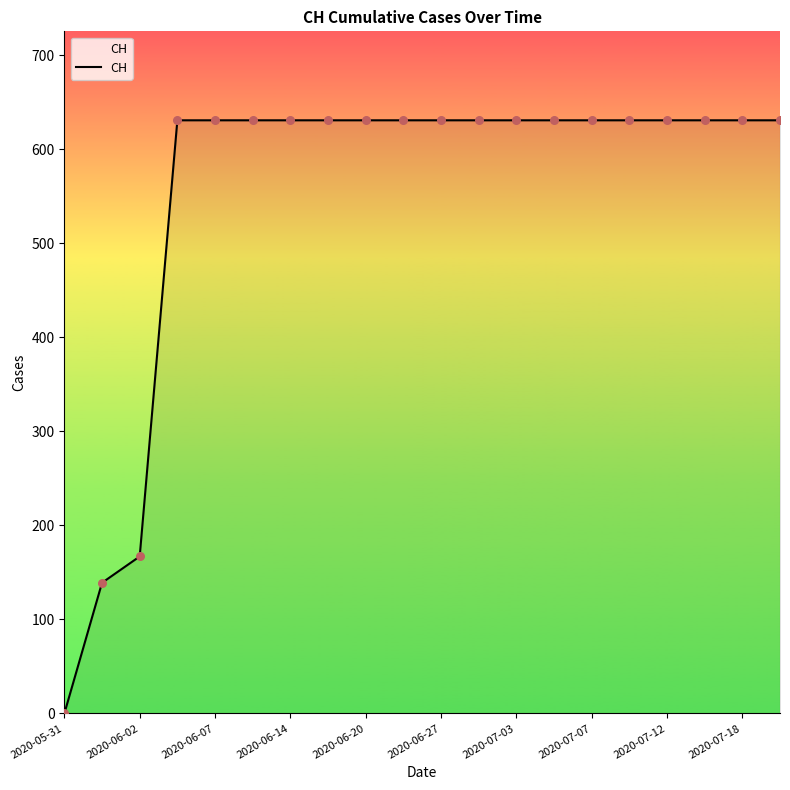

What is the difference between the maximum and minimum values?

631